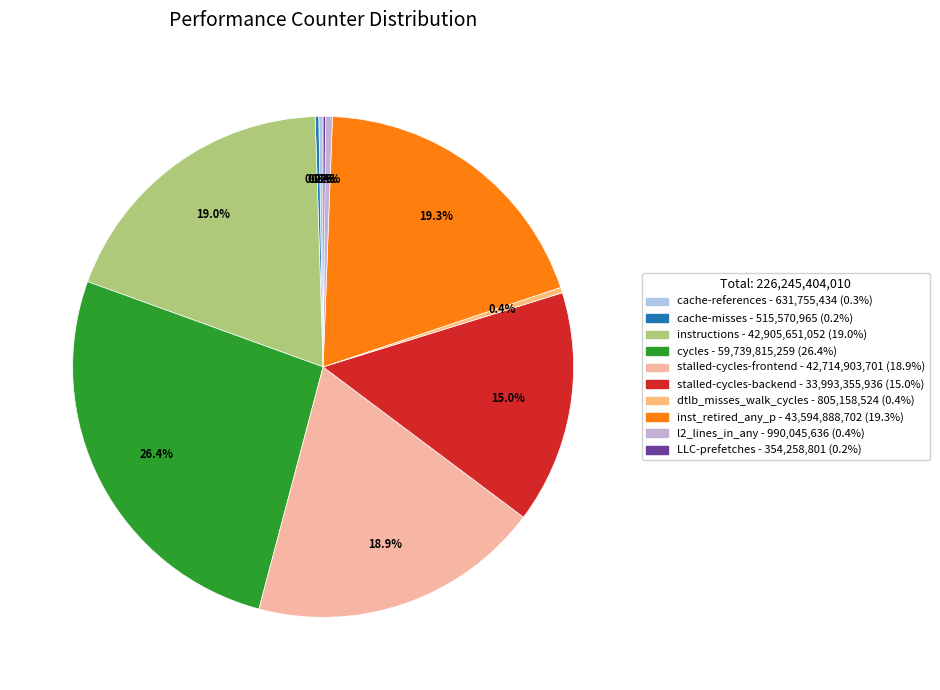

Is it true that cache-misses is 0% of the pie?

True